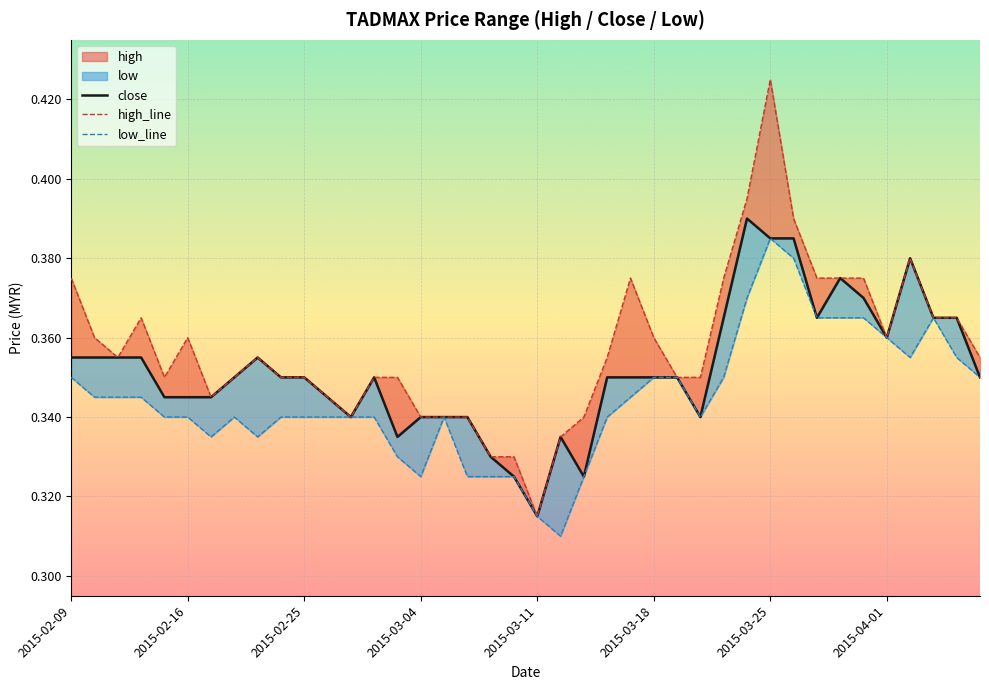

How many high_line values are between 0 and 1?

40